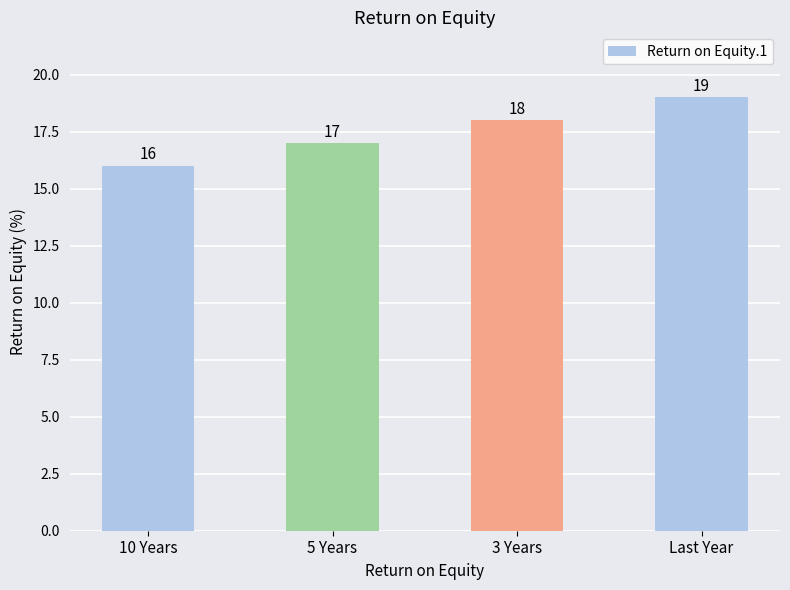

The value at 3 Years is 26. True or false?

False